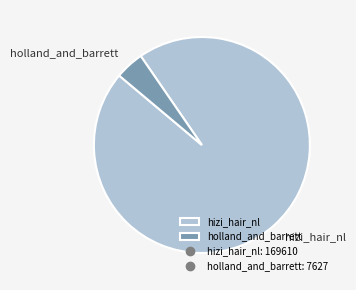

True or false: hizi_hair_nl accounts for 96% of the total.

True